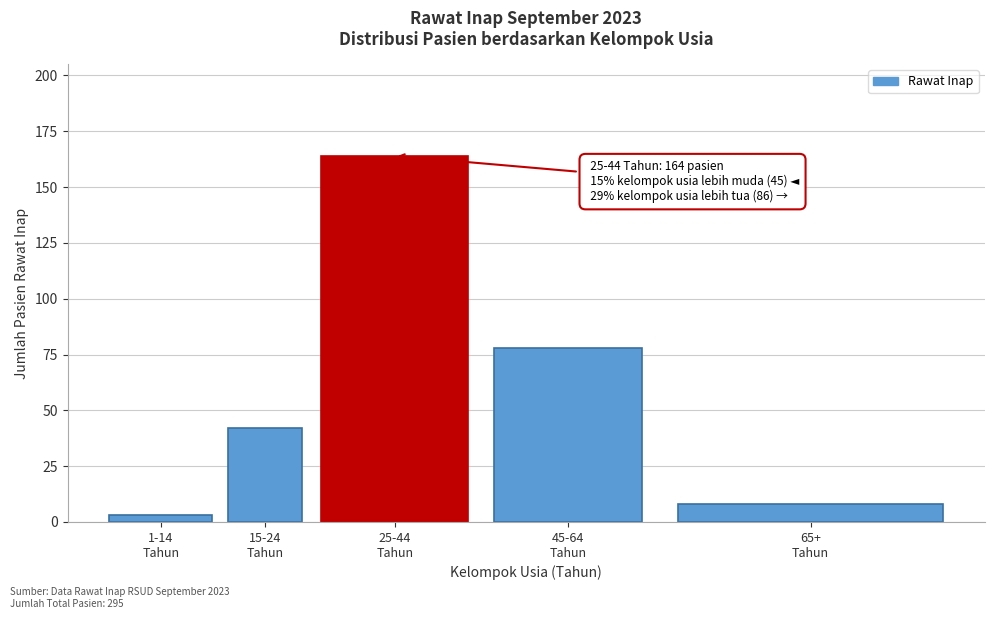

Reading right to left, list all the values displayed in this chart.

8	78	164	42	3